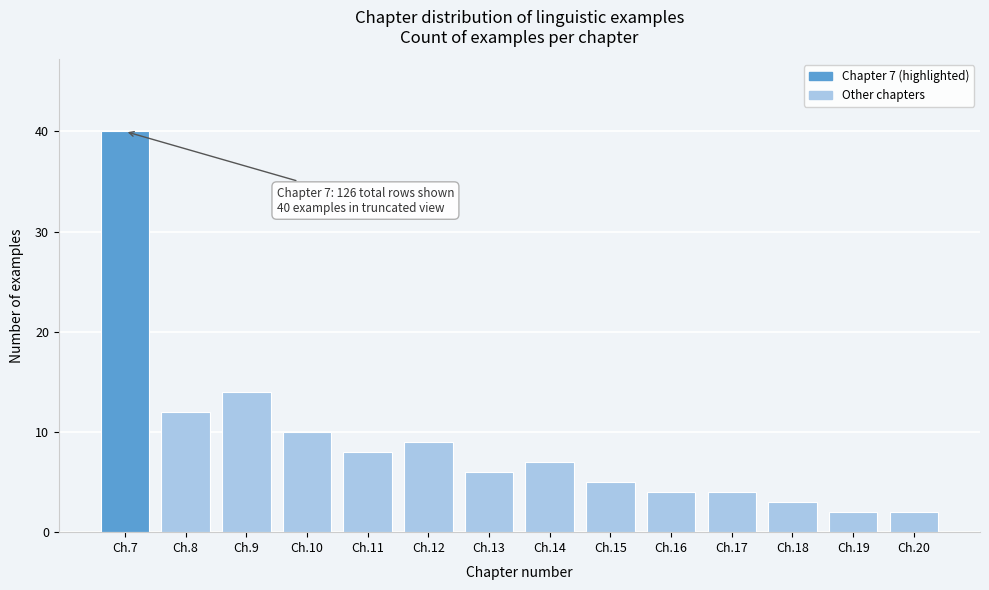

Reading left to right, extract all data points from this chart.

40	12	14	10	8	9	6	7	5	4	4	3	2	2